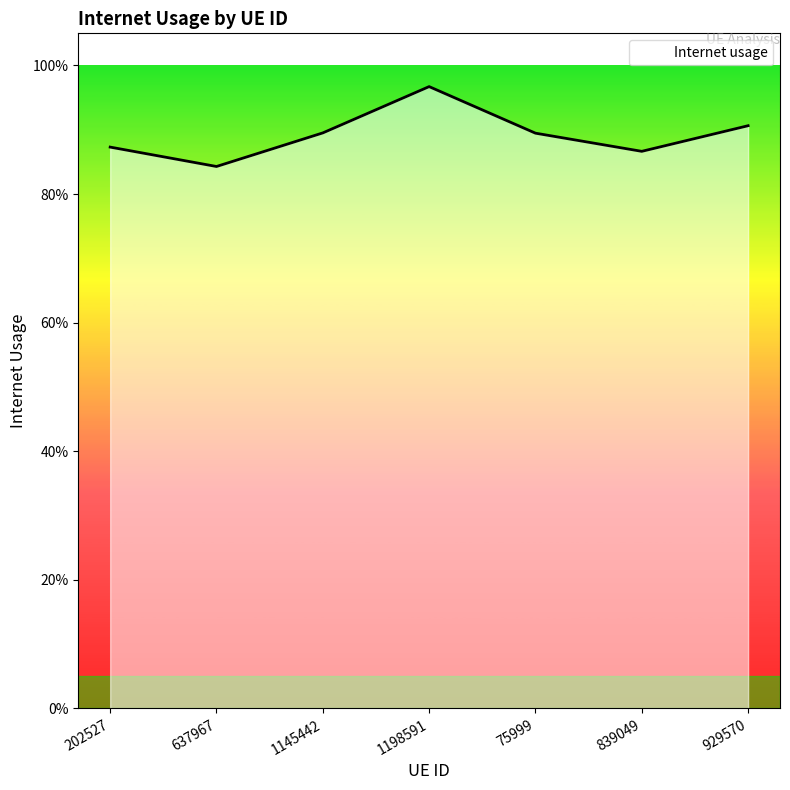

Rank the categories by value from lowest to highest.

637967, 839049, 202527, 75999, 1145442, 929570, 1198591